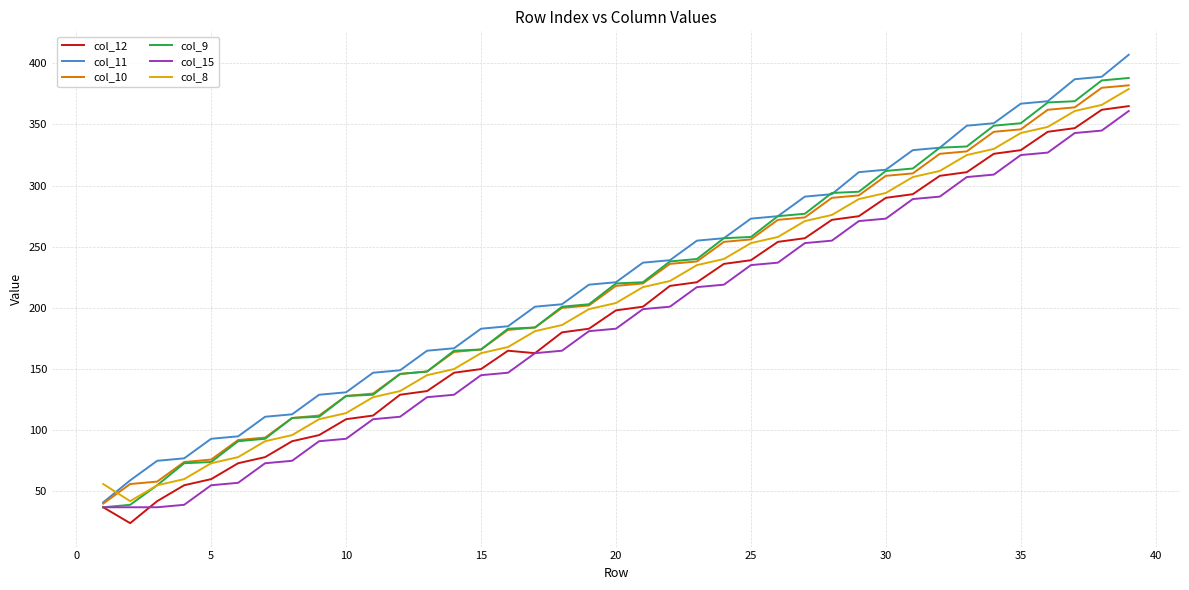

What is the smallest value displayed?

24